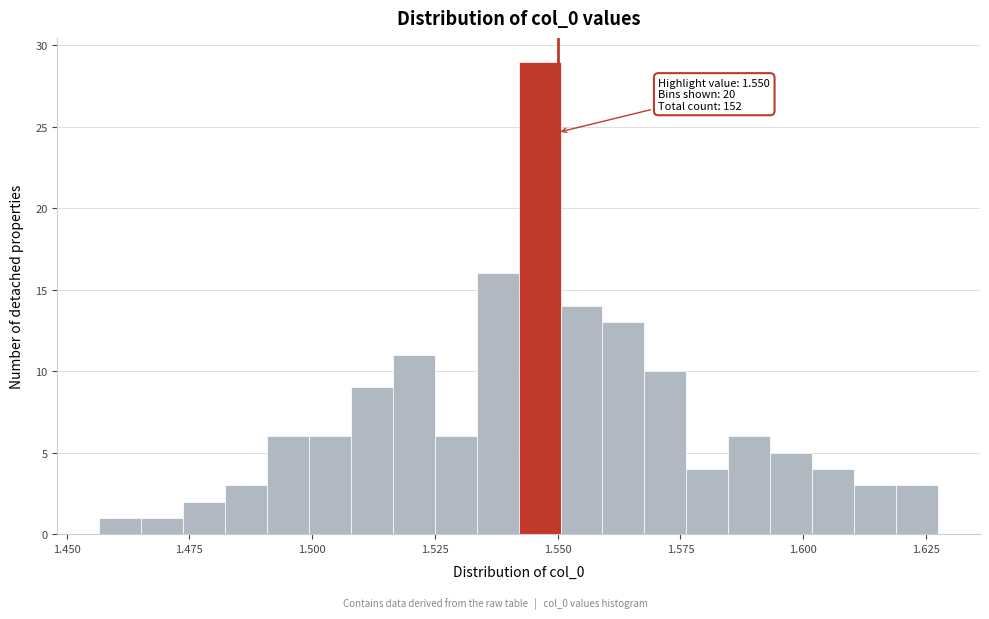

Read against the x-axis, roughly where is the centre of the tallest bar?

1.545